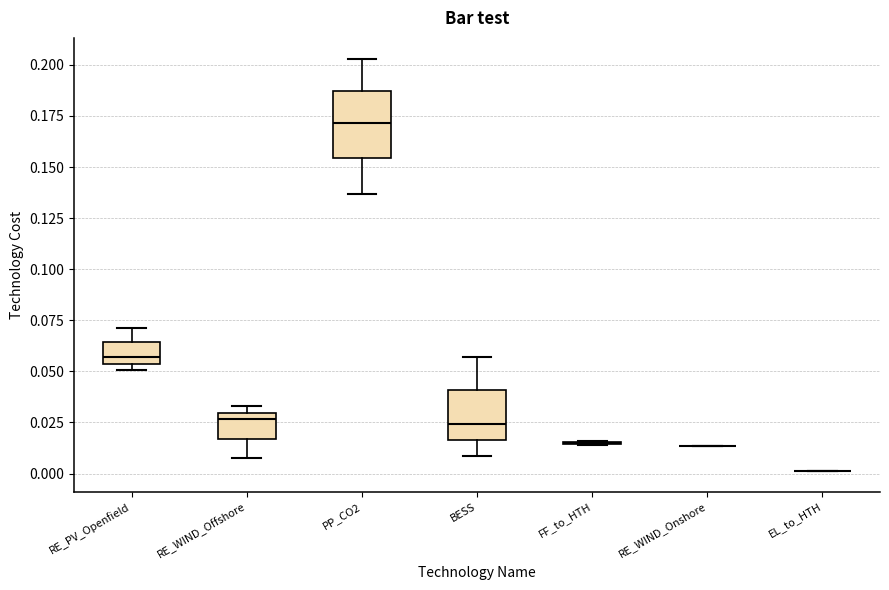

Where is the upper edge of the box for PP_CO2 on the y-axis? The values are not printed on the chart, so give them approximately, as read against the axis.

0.185